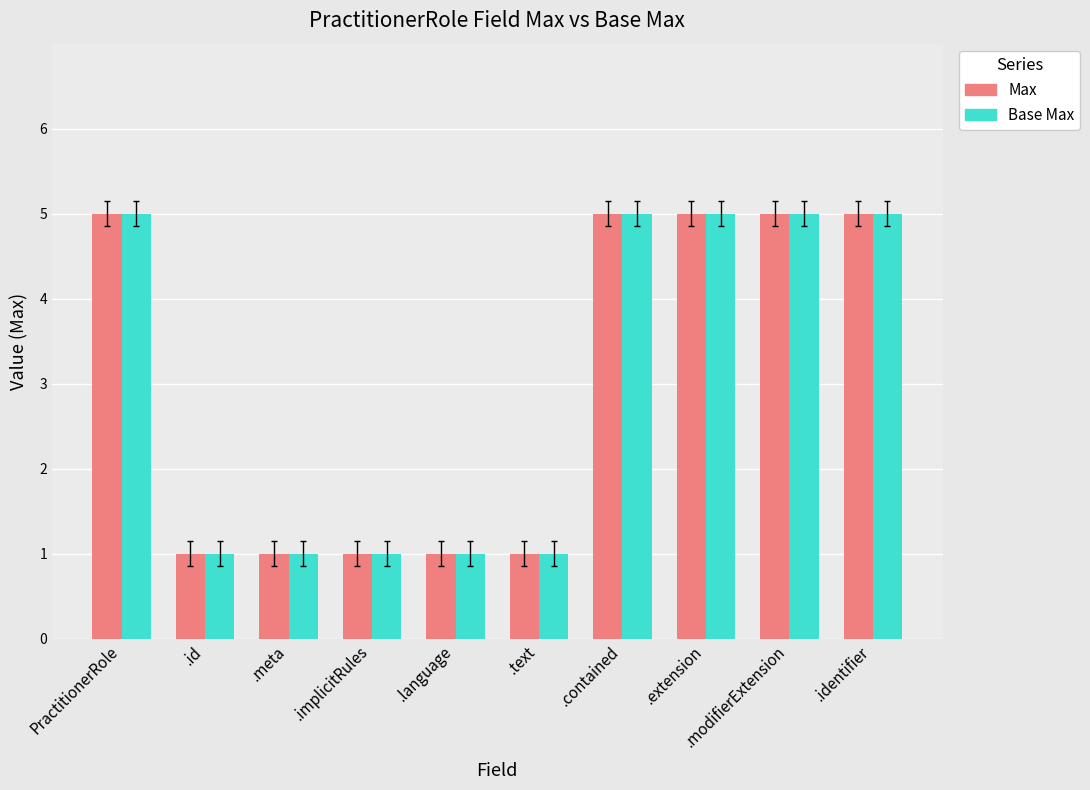

How many data points does each series have?

10